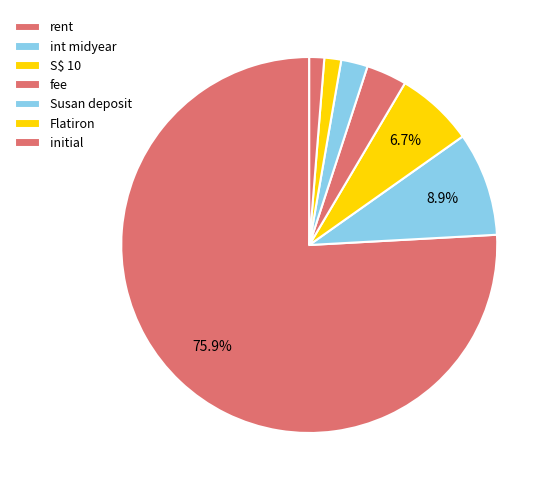

Is S$ 10 the majority of the pie?

No